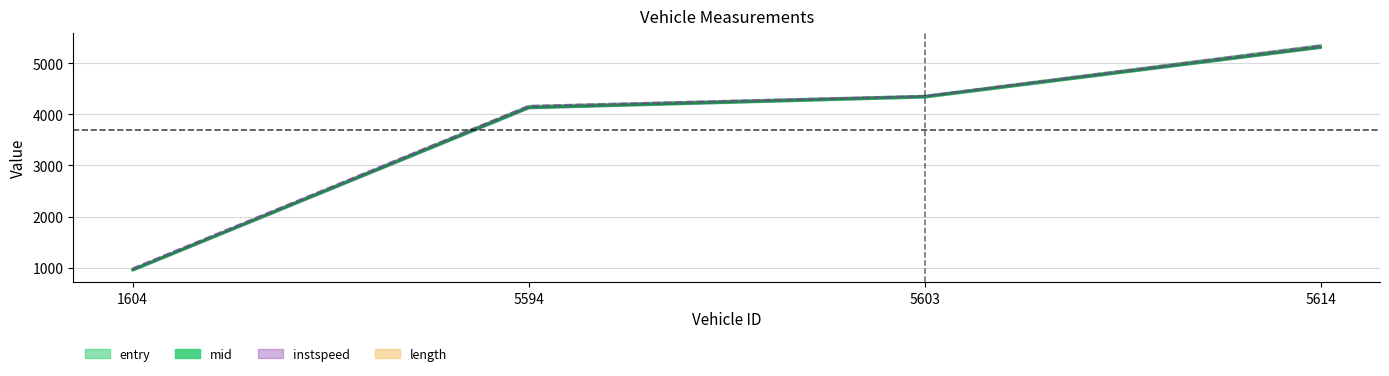

How many lines are shown in the chart?

3